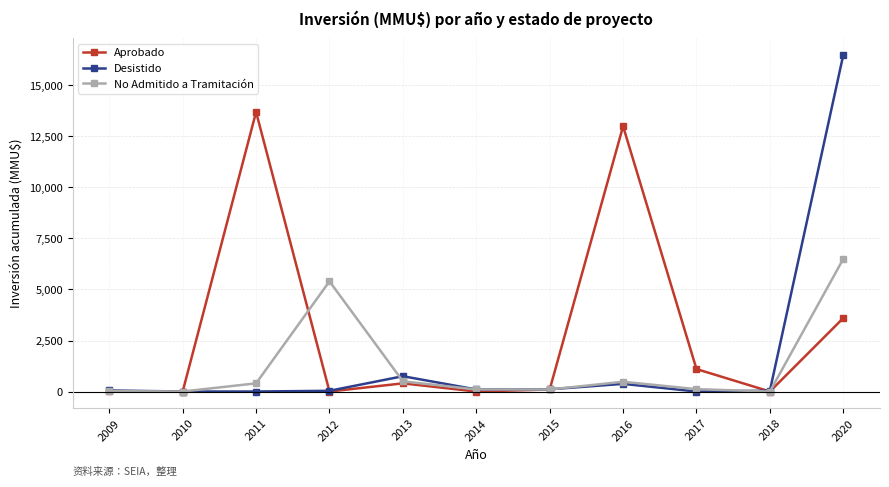

What is the maximum value for Aprobado?

13700